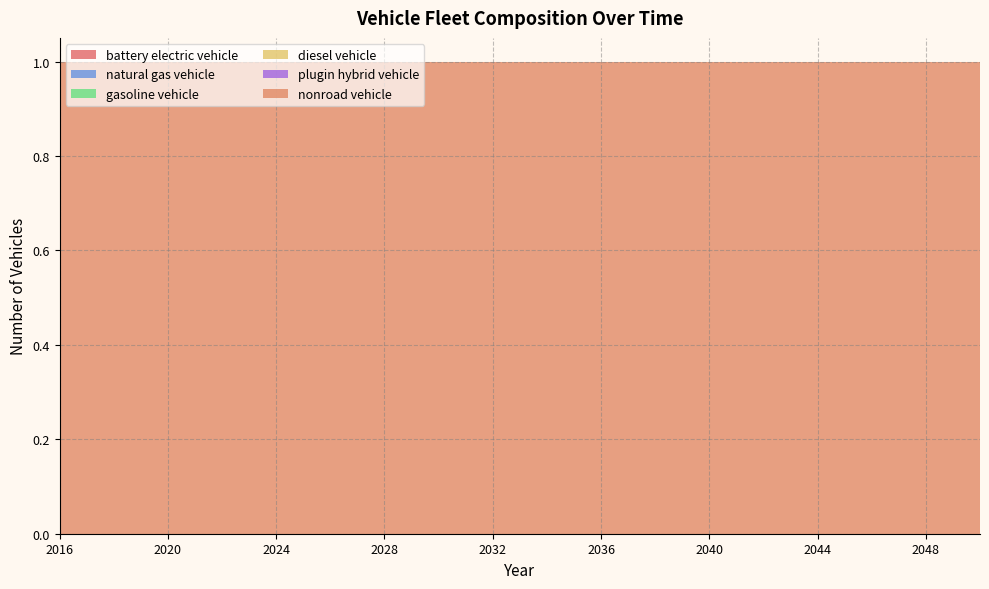

Reading right to left, list all the values displayed in this chart.

battery electric vehicle: 0	0	0	0	0	0	0	0	0	0	0	0	0	0	0	0	0	0	0	0	0	0	0	0	0	0	0	0	0	0	0	0	0	0	0
natural gas vehicle: 0	0	0	0	0	0	0	0	0	0	0	0	0	0	0	0	0	0	0	0	0	0	0	0	0	0	0	0	0	0	0	0	0	0	0
gasoline vehicle: 0	0	0	0	0	0	0	0	0	0	0	0	0	0	0	0	0	0	0	0	0	0	0	0	0	0	0	0	0	0	0	0	0	0	0
diesel vehicle: 0	0	0	0	0	0	0	0	0	0	0	0	0	0	0	0	0	0	0	0	0	0	0	0	0	0	0	0	0	0	0	0	0	0	0
plugin hybrid vehicle: 0	0	0	0	0	0	0	0	0	0	0	0	0	0	0	0	0	0	0	0	0	0	0	0	0	0	0	0	0	0	0	0	0	0	0
nonroad vehicle: 1	1	1	1	1	1	1	1	1	1	1	1	1	1	1	1	1	1	1	1	1	1	1	1	1	1	1	1	1	1	1	1	1	1	1